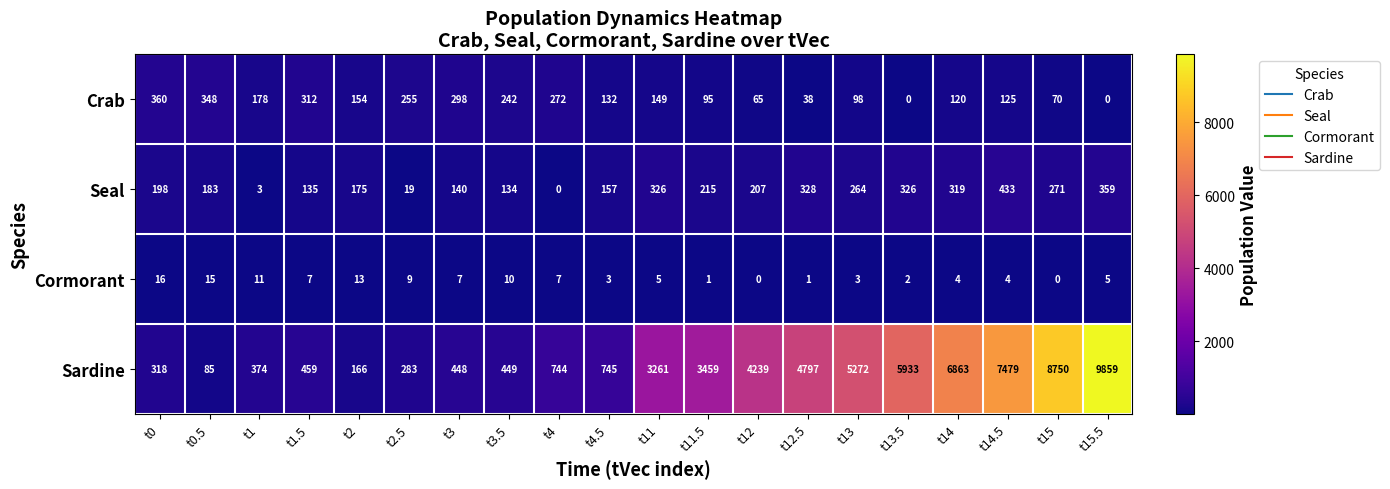

What is the difference between the Seal values at t13 and t14?

55